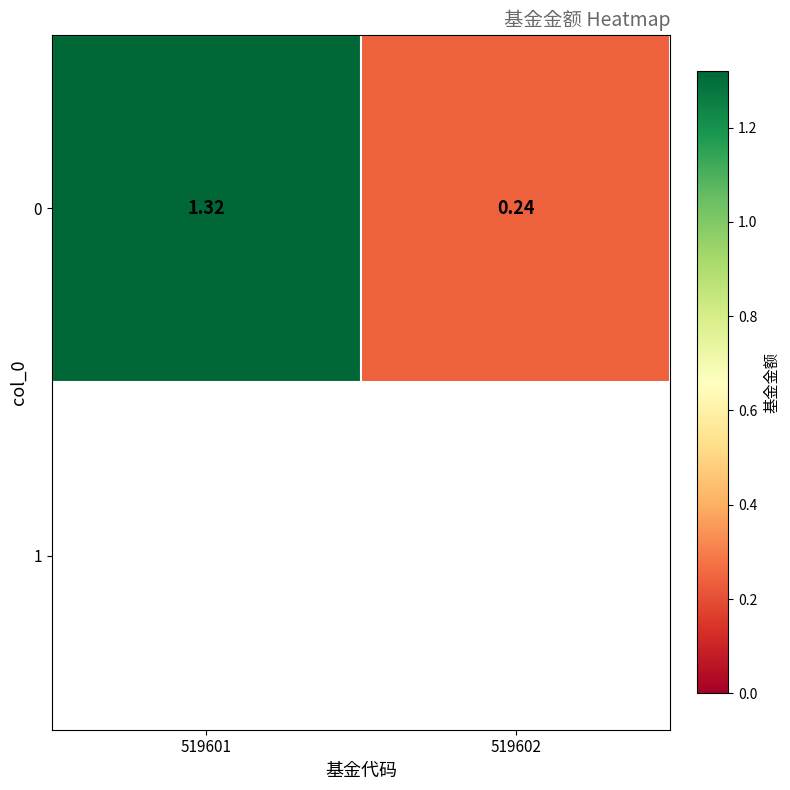

What value does the data have at 519602?

0.2